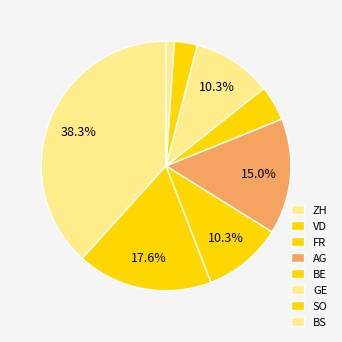

What percentage is the SO slice, to the nearest percent?

3%